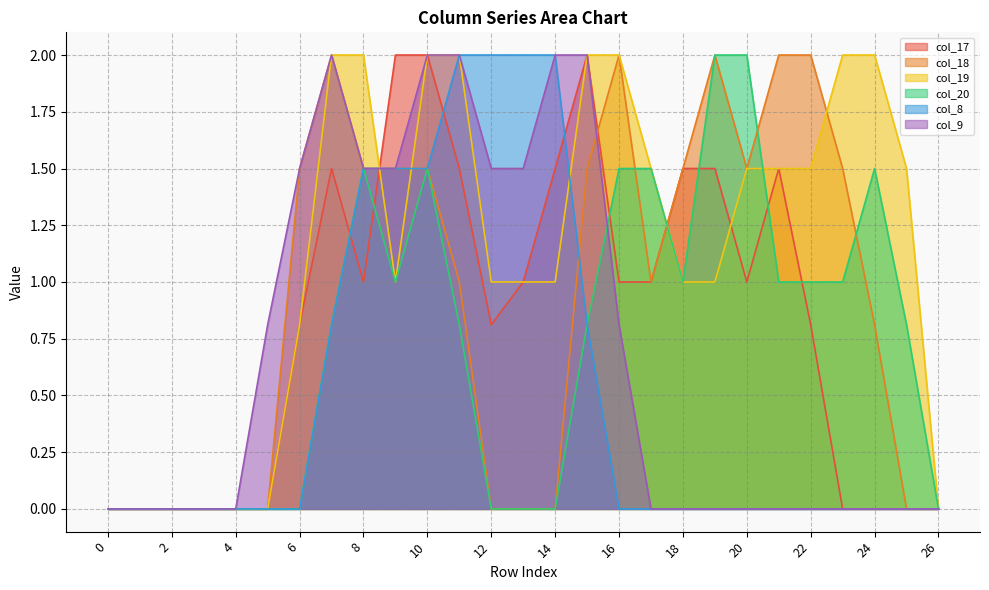

Reading left to right, transcribe all the data shown in this chart.

col_17: 0.0	0.0	0.0	0.0	0.0	0.0	0.8	1.5	1.0	2.0	2.0	1.5	0.8	1.0	1.5	2.0	1.0	1.0	1.5	1.5	1.0	1.5	0.8	0.0	0.0	0.0	0.0
col_18: 0.0	0.0	0.0	0.0	0.0	0.0	1.5	2.0	1.5	1.5	1.5	1.0	0.0	0.0	0.0	1.5	2.0	1.0	1.5	2.0	1.5	2.0	2.0	1.5	0.8	0.0	0.0
col_19: 0.0	0.0	0.0	0.0	0.0	0.0	0.8	2.0	2.0	1.0	2.0	2.0	1.0	1.0	1.0	2.0	2.0	1.5	1.0	1.0	1.5	1.5	1.5	2.0	2.0	1.5	0.0
col_20: 0.0	0.0	0.0	0.0	0.0	0.0	0.0	0.8	1.5	1.0	1.5	0.8	0.0	0.0	0.0	0.8	1.5	1.5	1.0	2.0	2.0	1.0	1.0	1.0	1.5	0.8	0.0
col_8: 0.0	0.0	0.0	0.0	0.0	0.0	0.0	0.8	1.5	1.5	1.5	2.0	2.0	2.0	2.0	0.8	0.0	0.0	0.0	0.0	0.0	0.0	0.0	0.0	0.0	0.0	0.0
col_9: 0.0	0.0	0.0	0.0	0.0	0.8	1.5	2.0	1.5	1.5	2.0	2.0	1.5	1.5	2.0	2.0	0.8	0.0	0.0	0.0	0.0	0.0	0.0	0.0	0.0	0.0	0.0